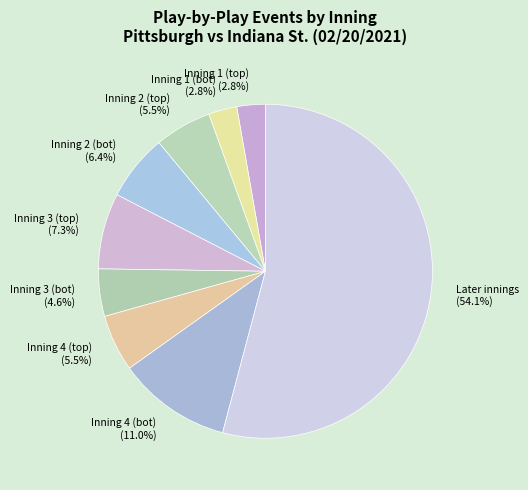

Which slice is the largest?

Later innings (54.1%)